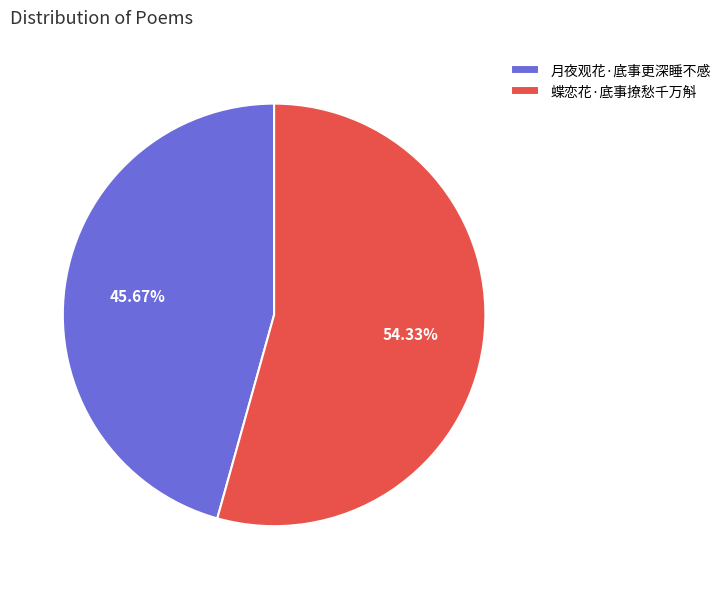

Is there a majority slice in this chart?

Yes